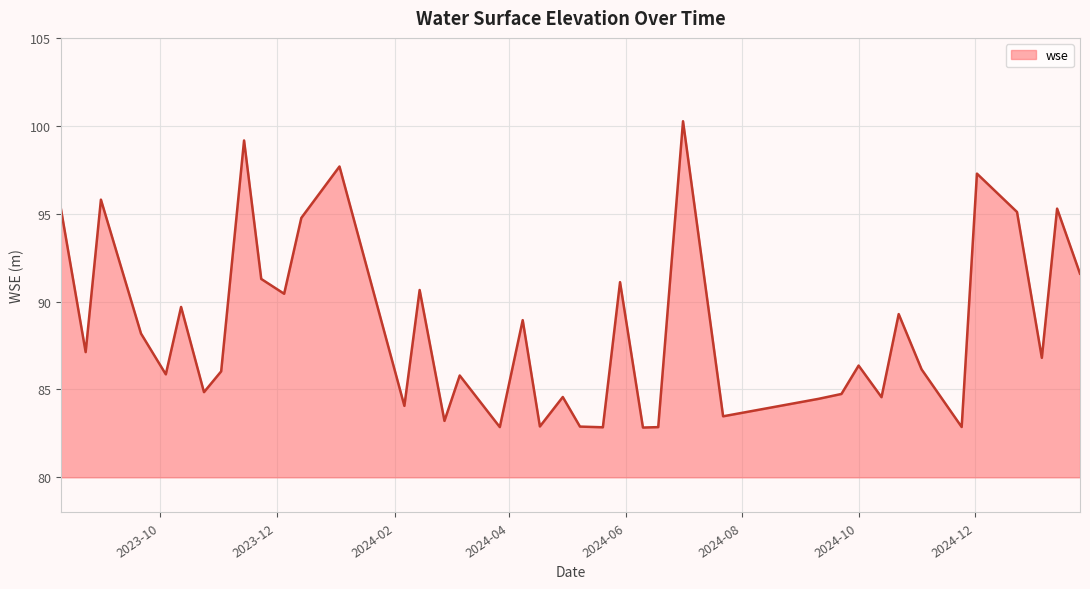

What is the maximum value shown in the chart?

100.3